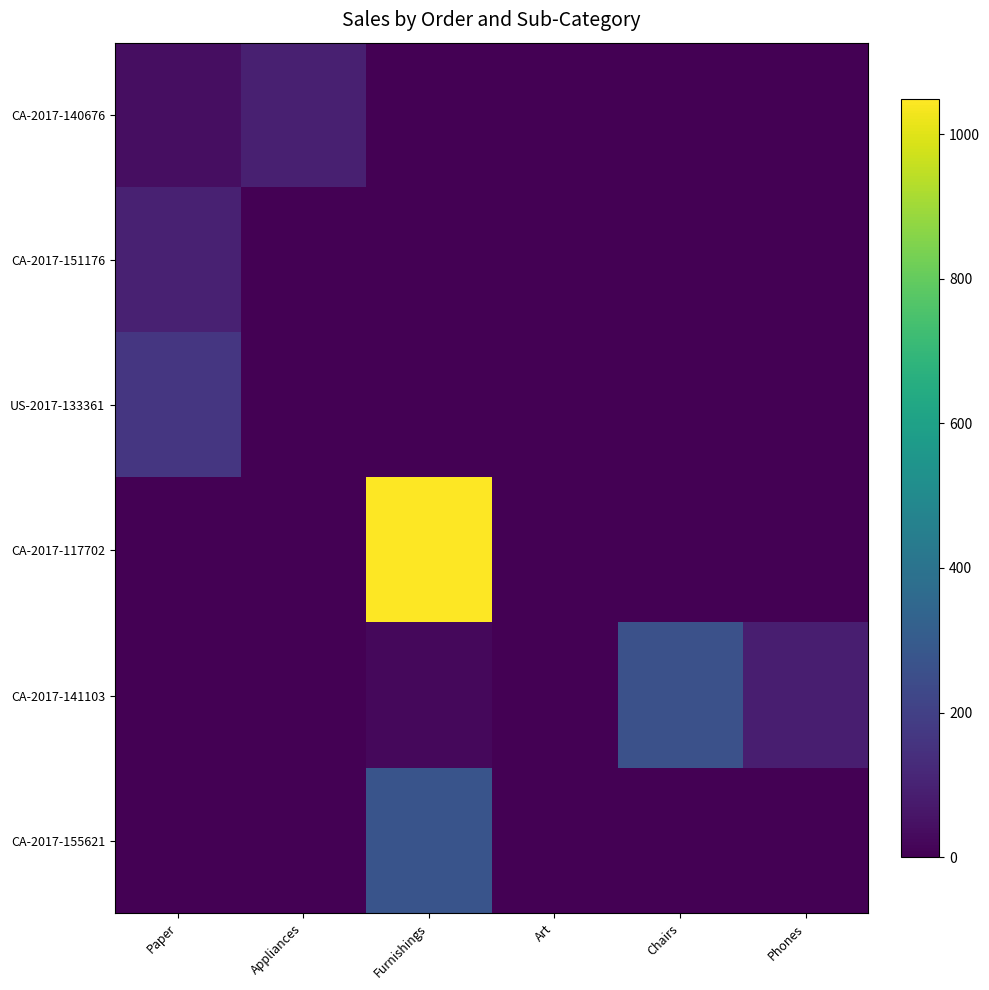

Between Art and Paper, which is larger?

Paper